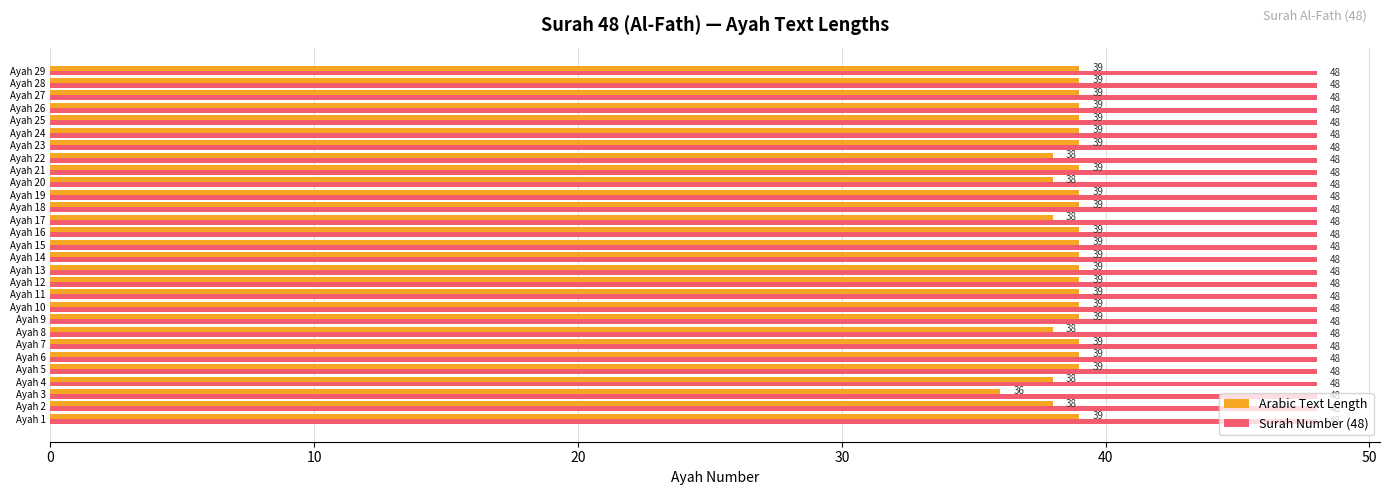

The Arabic Text Length series shows 59 at Ayah 27. True or false?

False